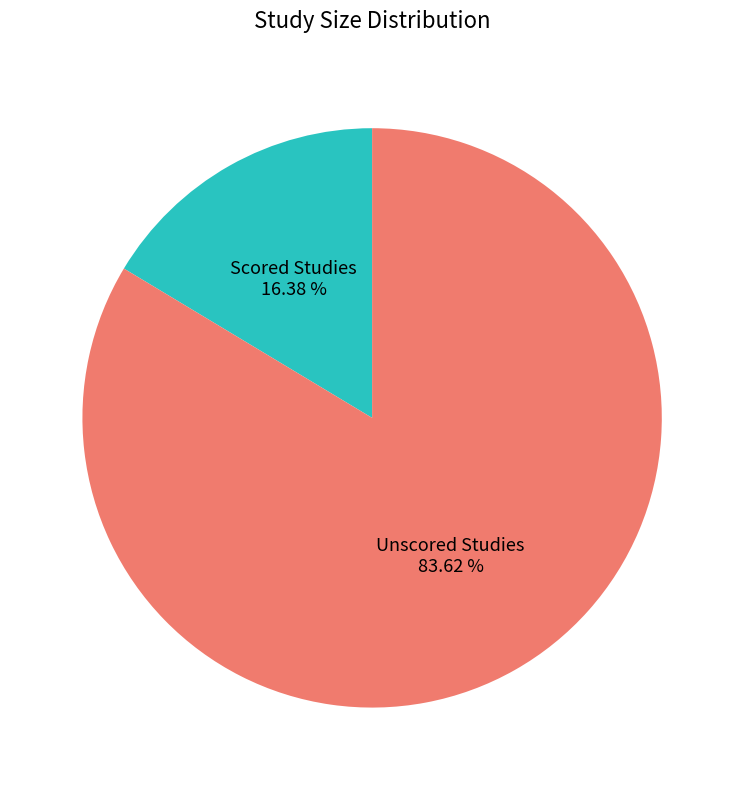

Does any single category account for the majority?

Yes